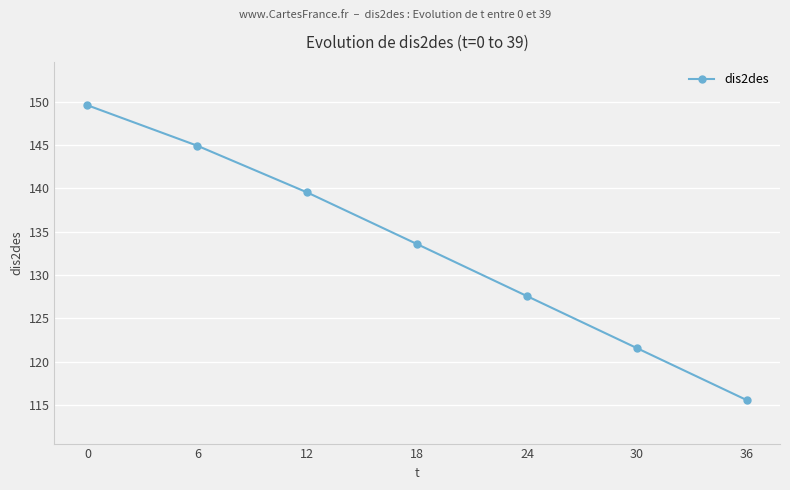

Approximately how many times larger is the value at 24 compared to 0?

0.9